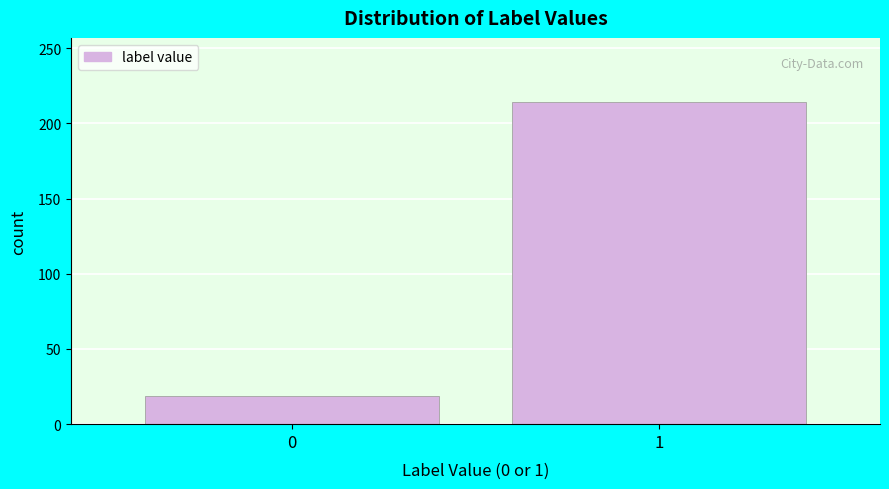

Reading left to right, what are all the values shown in this chart?

19	214